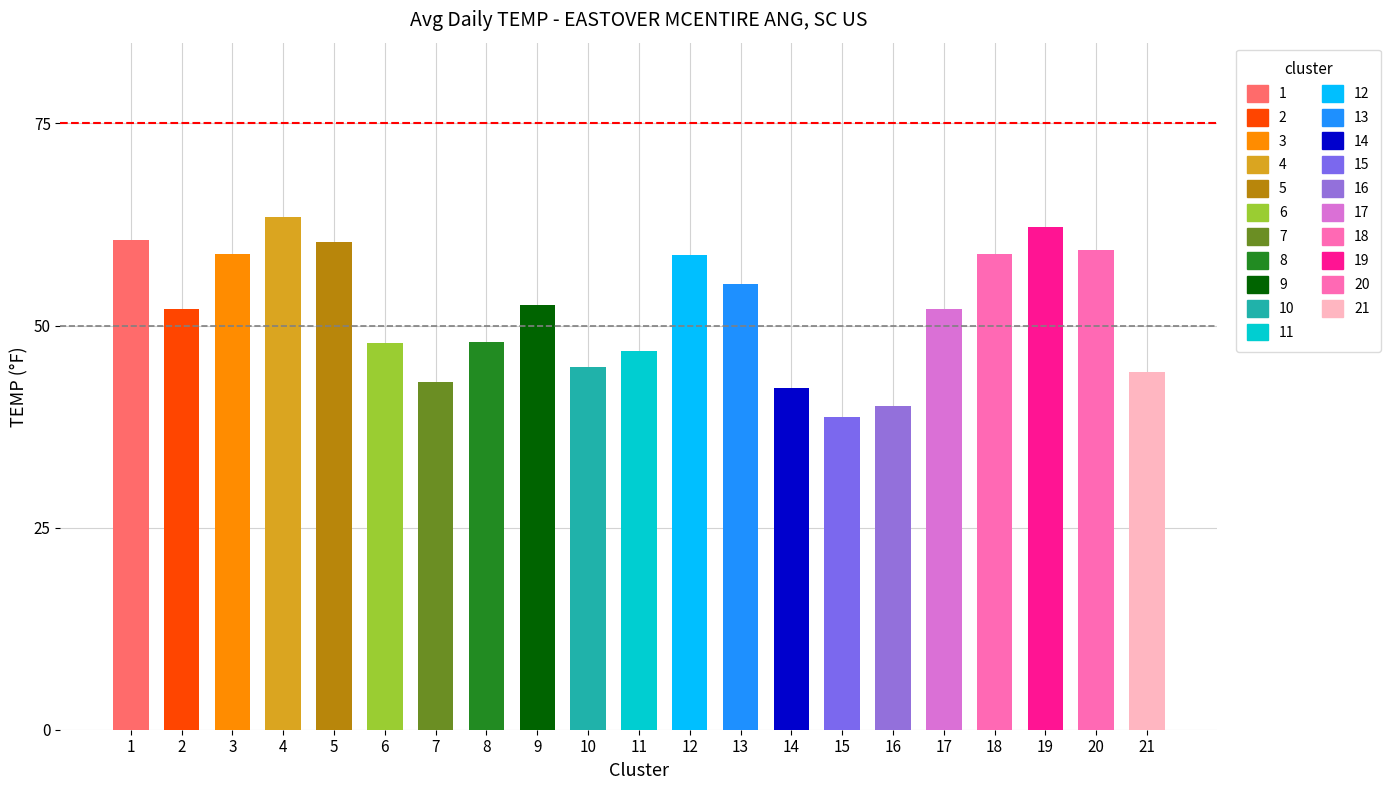

What is the change in value from 7 to 11?

+3.8